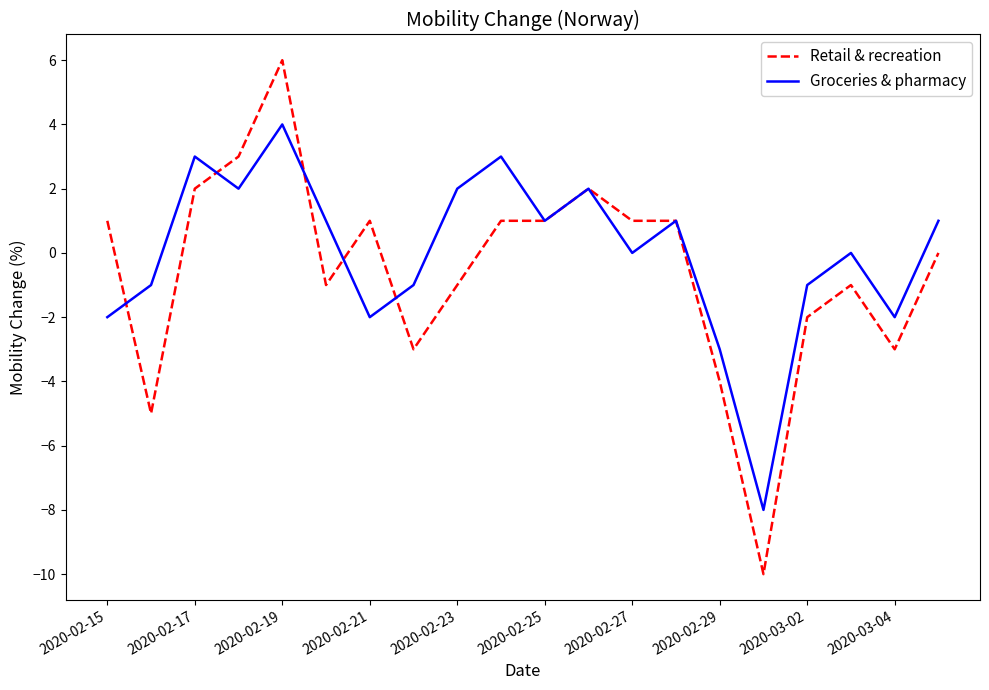

Which series has the largest range (max minus min)?

Retail & recreation